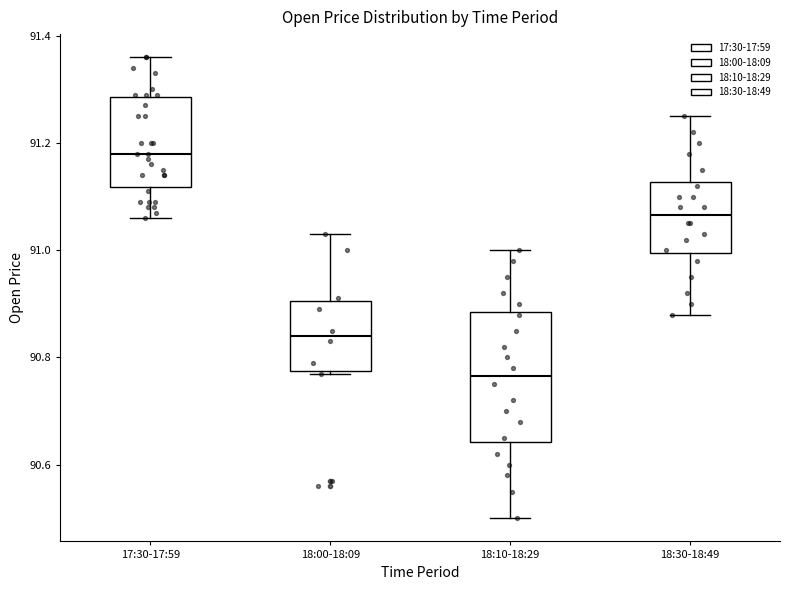

Reading left to right, read every box against the y-axis: the position of its median line, the range the box covers, and the ends of its whiskers. The values are not printed on the chart, so give them approximately, as read against the axis.

17:30-17:59: median 91.18, box 91.12 to 91.28, whiskers 91.06 to 91.36
18:00-18:09: median 90.84, box 90.78 to 90.90, whiskers 90.78 to 91.04
18:10-18:29: median 90.76, box 90.64 to 90.88, whiskers 90.50 to 91.00
18:30-18:49: median 91.06, box 91.00 to 91.12, whiskers 90.88 to 91.26